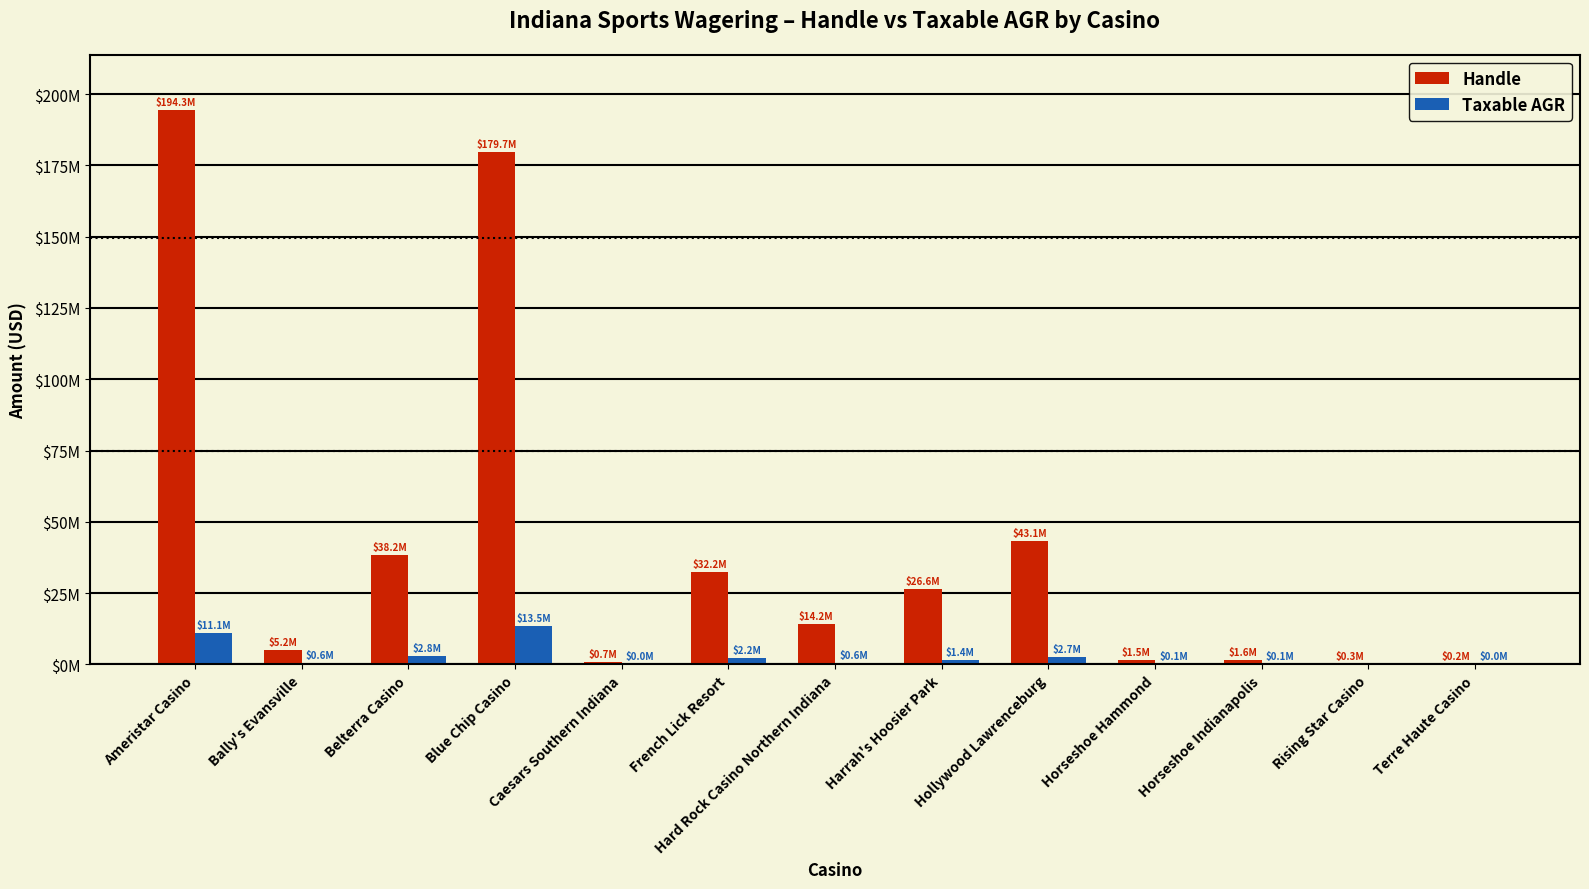

Are the bars horizontal?

No